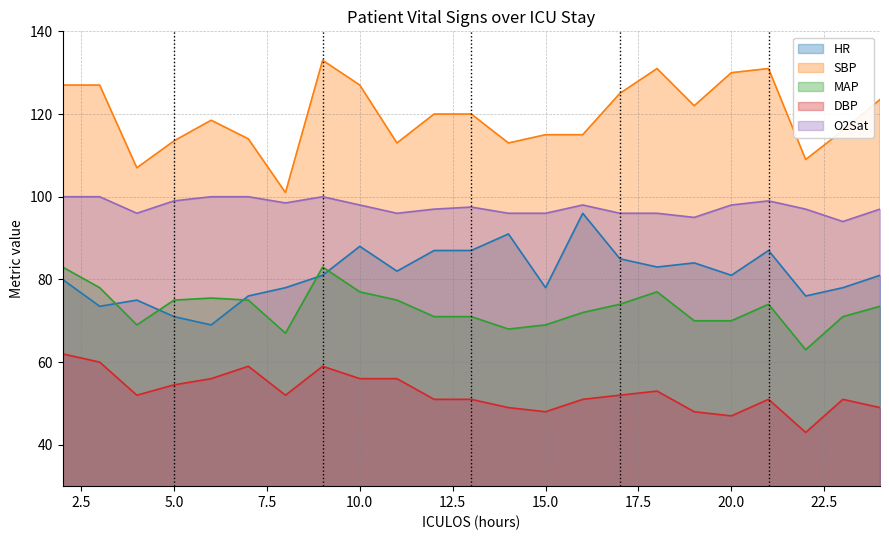

What is the spread (max minus min) of values at 24?

74.5